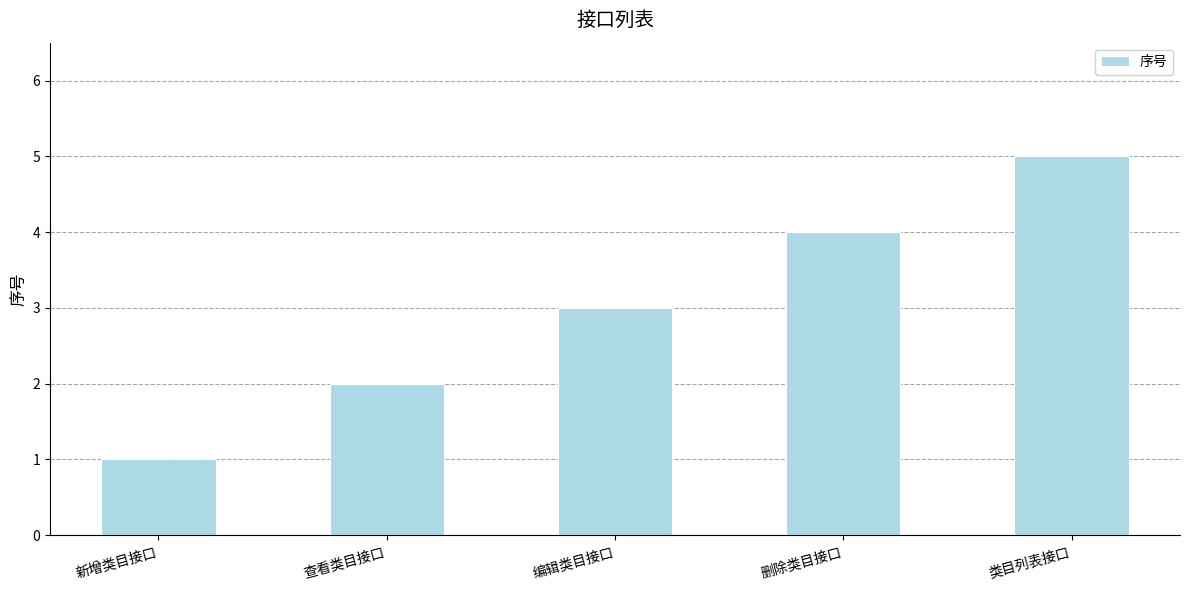

Which category has the highest value across all series?

类目列表接口